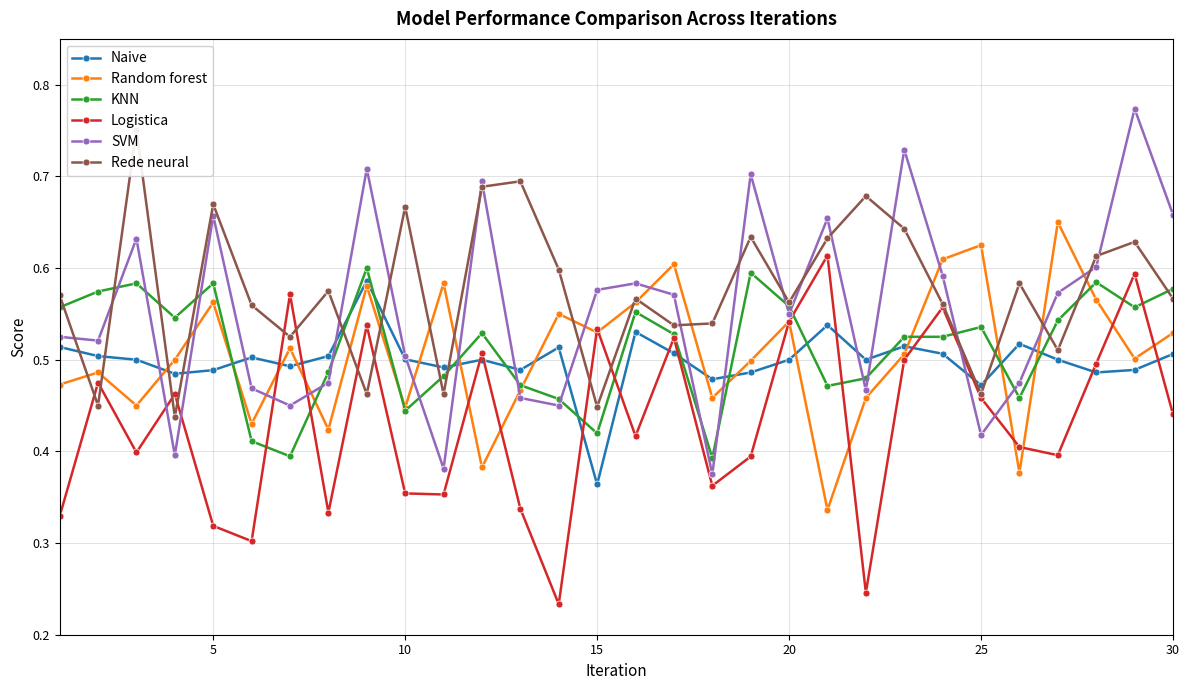

Reading right to left, transcribe all the data shown in this chart.

Naive: 0.5	0.5	0.5	0.5	0.5	0.5	0.5	0.5	0.5	0.5	0.5	0.5	0.5	0.5	0.5	0.4	0.5	0.5	0.5	0.5	0.5	0.6	0.5	0.5	0.5	0.5	0.5	0.5	0.5	0.5
Random forest: 0.5	0.5	0.6	0.7	0.4	0.6	0.6	0.5	0.5	0.3	0.5	0.5	0.5	0.6	0.6	0.5	0.6	0.5	0.4	0.6	0.4	0.6	0.4	0.5	0.4	0.6	0.5	0.5	0.5	0.5
KNN: 0.6	0.6	0.6	0.5	0.5	0.5	0.5	0.5	0.5	0.5	0.6	0.6	0.4	0.5	0.6	0.4	0.5	0.5	0.5	0.5	0.4	0.6	0.5	0.4	0.4	0.6	0.5	0.6	0.6	0.6
Logistica: 0.4	0.6	0.5	0.4	0.4	0.5	0.6	0.5	0.2	0.6	0.5	0.4	0.4	0.5	0.4	0.5	0.2	0.3	0.5	0.4	0.4	0.5	0.3	0.6	0.3	0.3	0.5	0.4	0.5	0.3
SVM: 0.7	0.8	0.6	0.6	0.5	0.4	0.6	0.7	0.5	0.7	0.6	0.7	0.4	0.6	0.6	0.6	0.5	0.5	0.7	0.4	0.5	0.7	0.5	0.5	0.5	0.7	0.4	0.6	0.5	0.5
Rede neural: 0.6	0.6	0.6	0.5	0.6	0.5	0.6	0.6	0.7	0.6	0.6	0.6	0.5	0.5	0.6	0.4	0.6	0.7	0.7	0.5	0.7	0.5	0.6	0.5	0.6	0.7	0.4	0.8	0.5	0.6